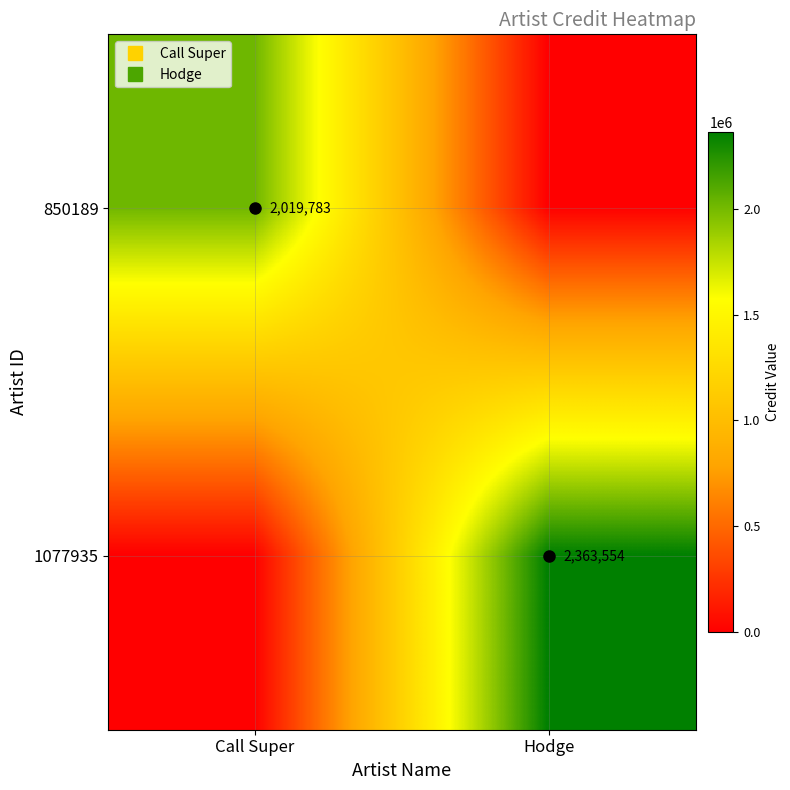

How many 1077935 values are between 0 and 2363554?

2